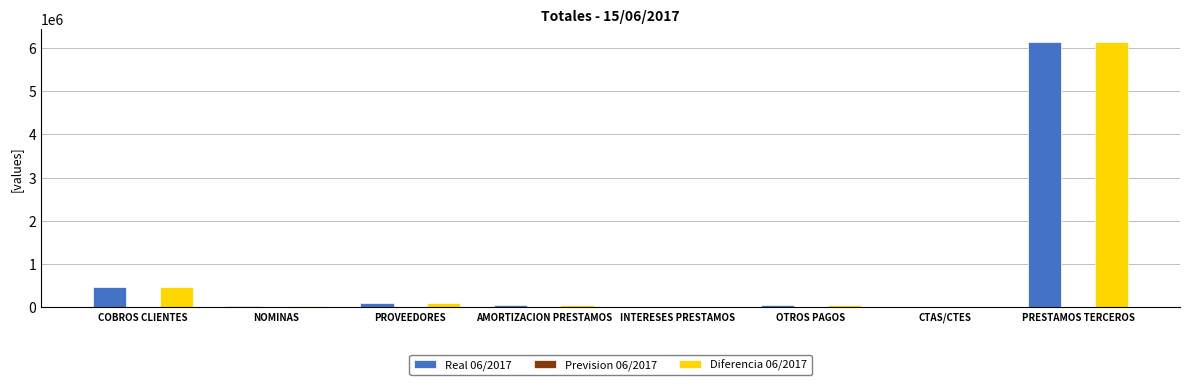

What is the highest value of the Diferencia 06/2017 series?

6135450.3